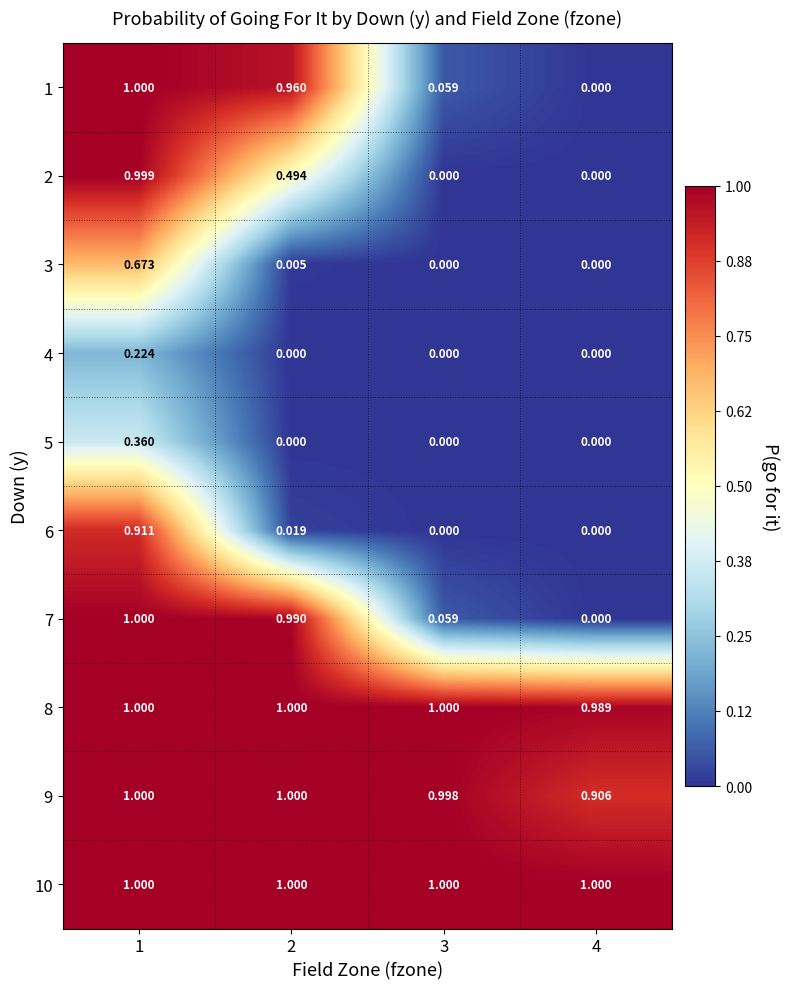

Is the value of 1 at 1 greater than the value of 4 at 4?

Yes